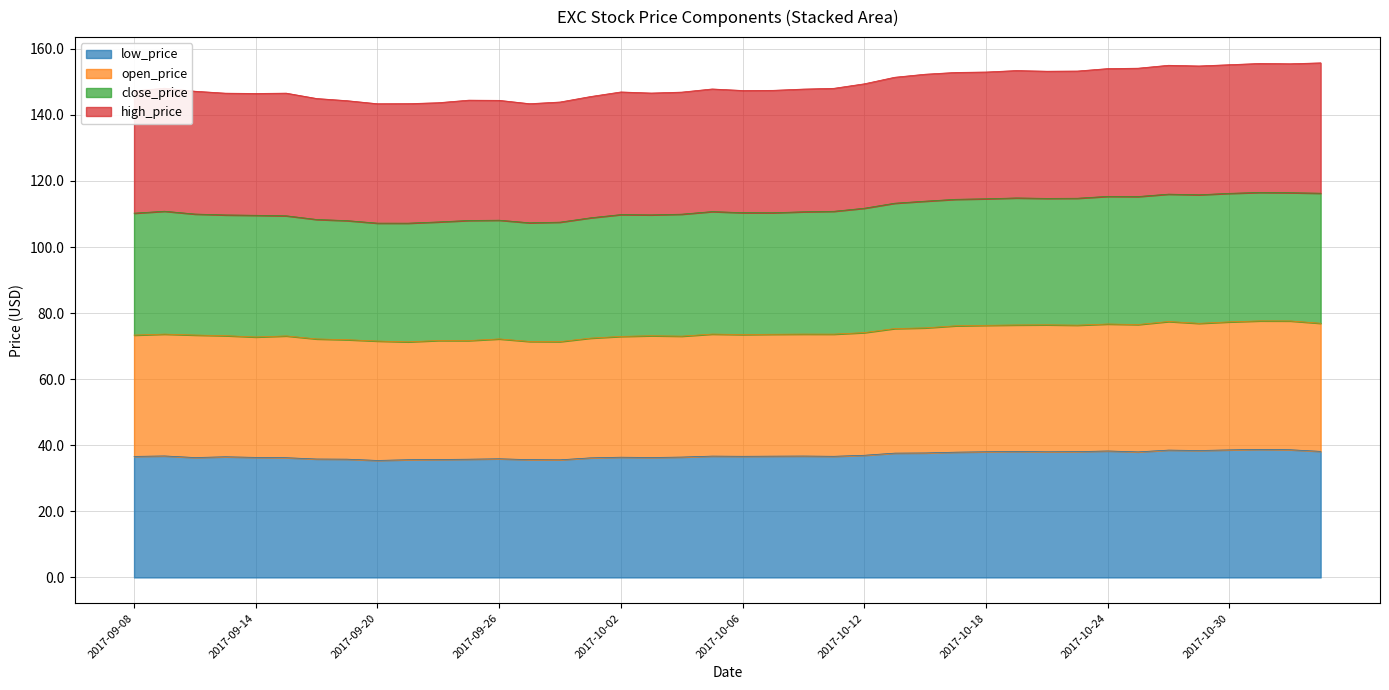

True or false: open_price and low_price intersect in this chart.

False